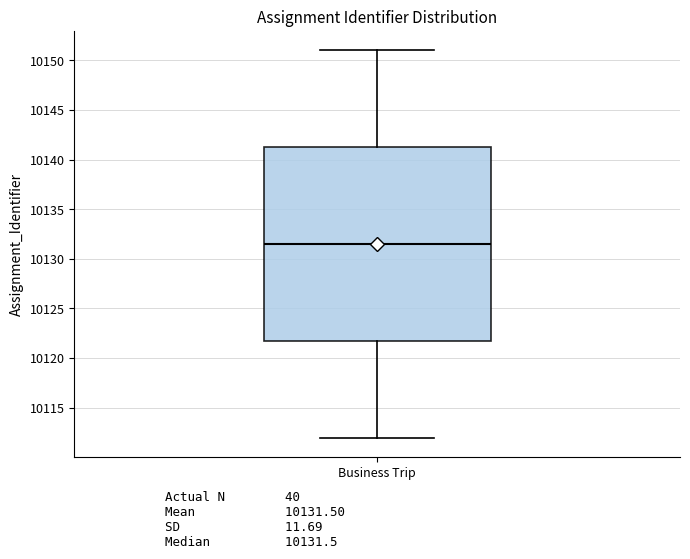

Transcribe this box plot: give where the median line is, the range the box spans, and where the two whiskers end, as read against the y-axis. The values are not printed on the chart, so give them approximately, as read against the axis.

median 10131.5, box 10122.0 to 10141.5, whiskers 10112.0 to 10151.0